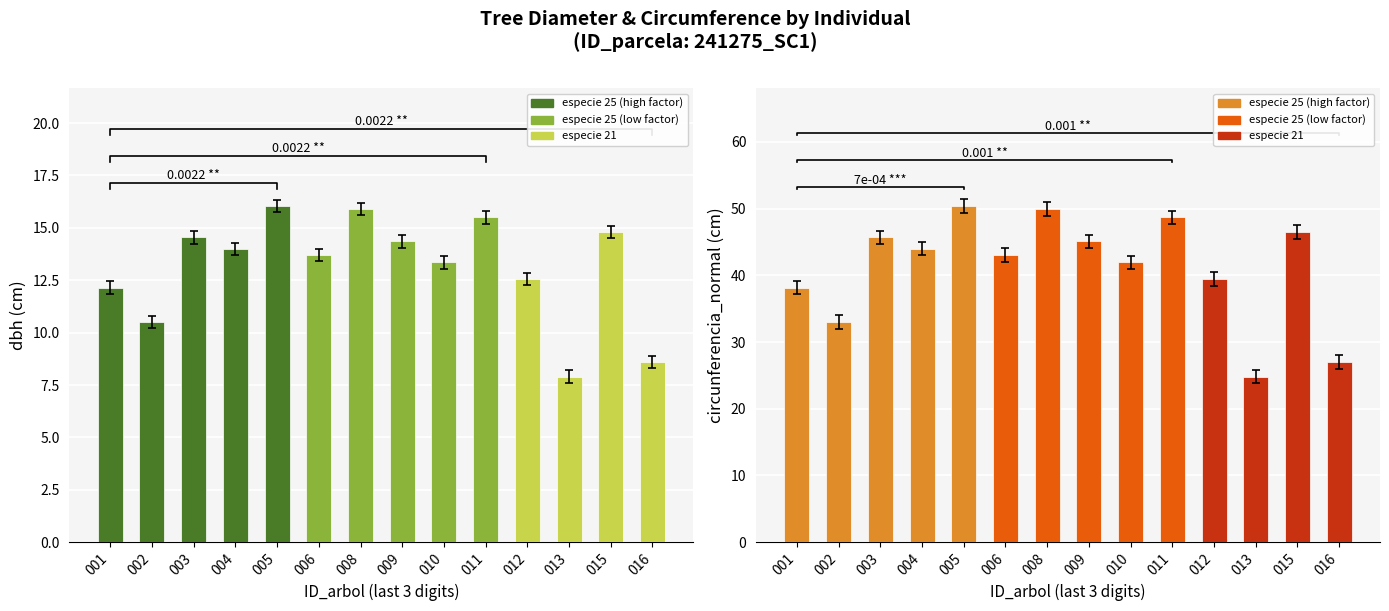

Is the value of circunferencia_normal at 009 greater than the value of dbh at 004?

Yes